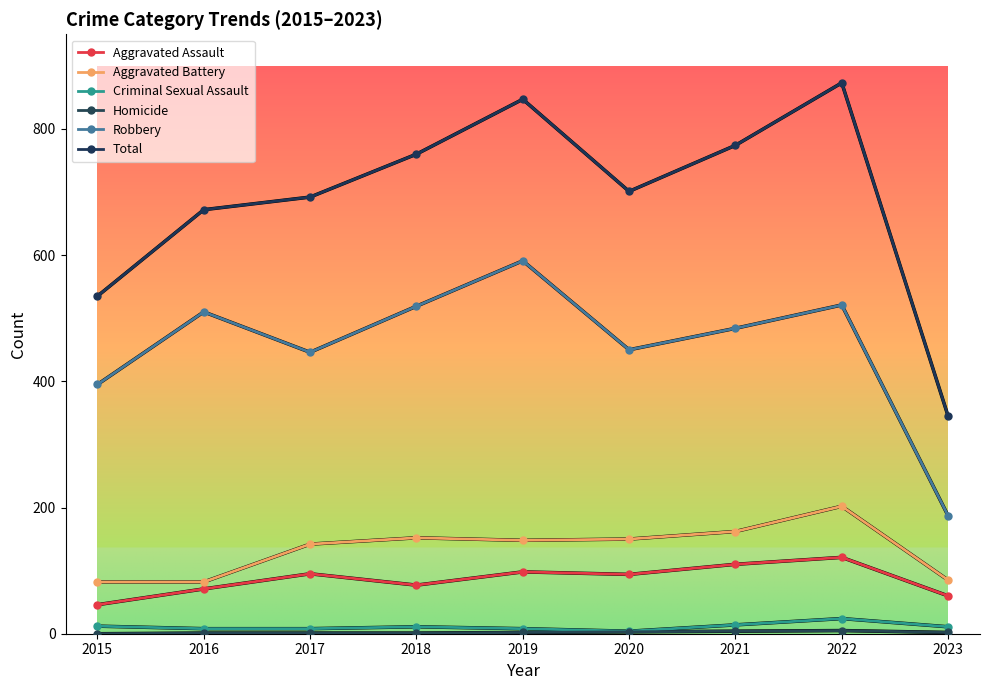

Is the value of Total at 2022 greater than the value of Homicide at 2021?

Yes